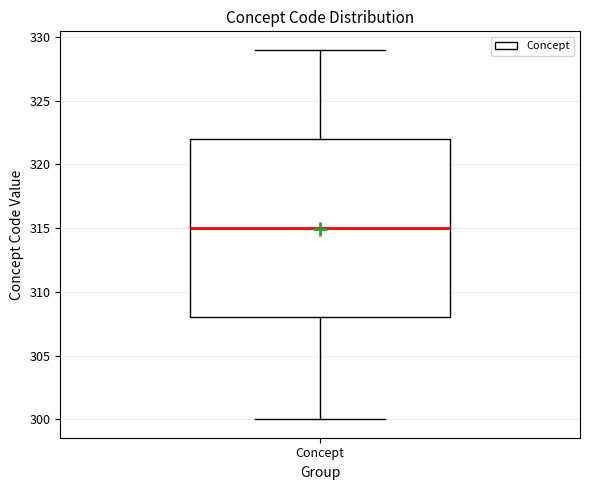

Read this box plot against the y-axis: the position of the median line, the range covered by the box, and the ends of both whiskers. The values are not printed on the chart, so give them approximately, as read against the axis.

median 315, box 308 to 322, whiskers 300 to 329